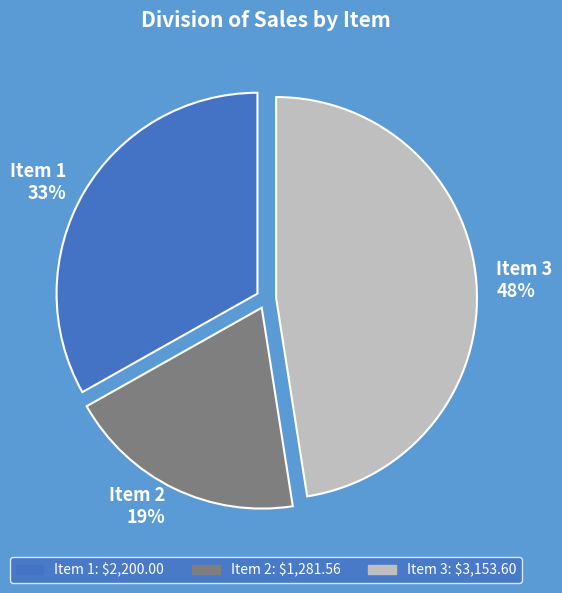

Between Item 1 and Item 3, which is larger?

Item 3